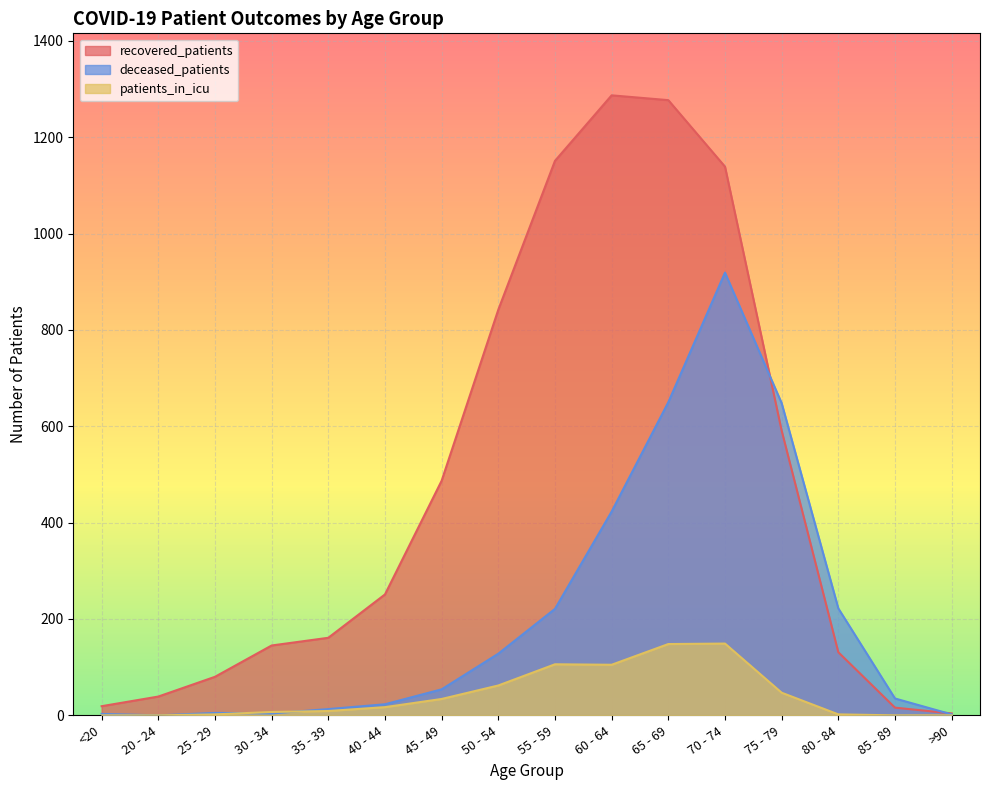

What is the value of the recovered_patients point at the 9th from the left?

1151